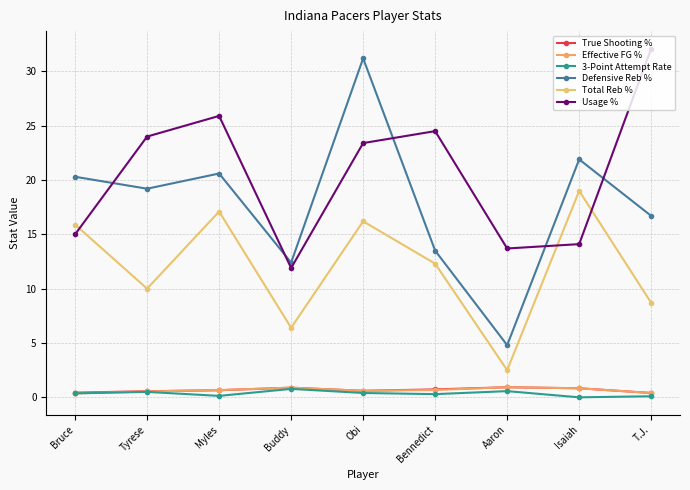

What is the label of the 1st point from the right?

T.J.